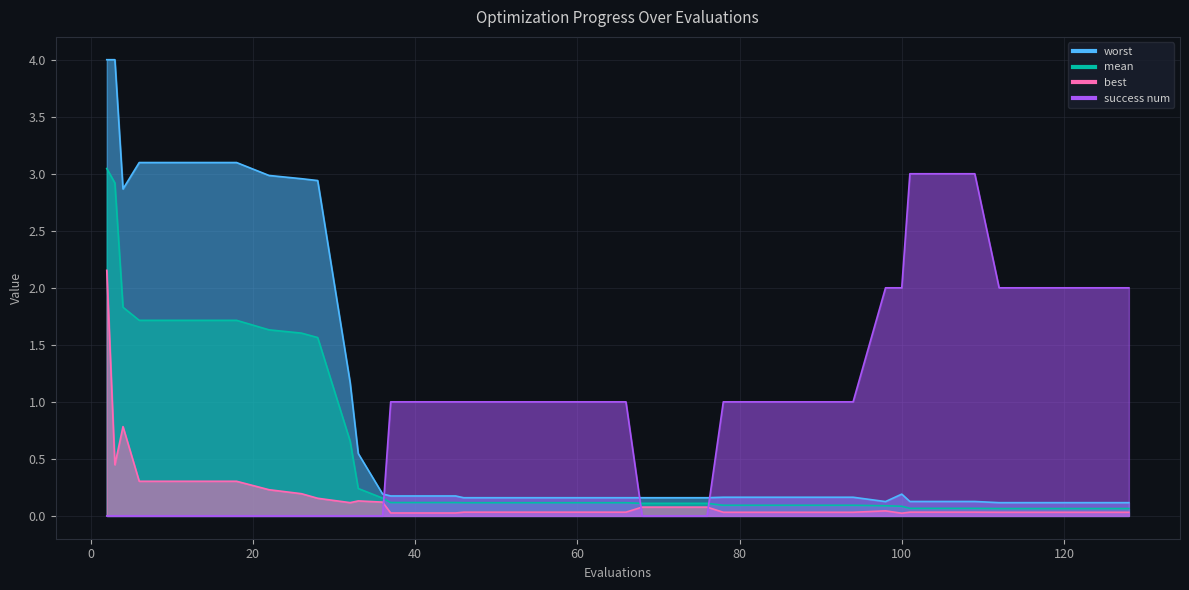

Reading left to right, list all the values displayed in this chart.

mean: 2=3.0	3=2.9	4=1.8	6=1.7	10=1.7	14=1.7	18=1.7	22=1.6	26=1.6	28=1.6	32=0.7	33=0.2	36=0.2	37=0.1	41=0.1	45=0.1	46=0.1	50=0.1	54=0.1	58=0.1	62=0.1	66=0.1	68=0.1	72=0.1	76=0.1	78=0.1	82=0.1	86=0.1	90=0.1	94=0.1	98=0.1	100=0.1	101=0.1	105=0.1	109=0.1	112=0.1	116=0.1	120=0.1	124=0.1	128=0.1
best: 2=2.2	3=0.4	4=0.8	6=0.3	10=0.3	14=0.3	18=0.3	22=0.2	26=0.2	28=0.2	32=0.1	33=0.1	36=0.1	37=0.0	41=0.0	45=0.0	46=0.0	50=0.0	54=0.0	58=0.0	62=0.0	66=0.0	68=0.1	72=0.1	76=0.1	78=0.0	82=0.0	86=0.0	90=0.0	94=0.0	98=0.0	100=0.0	101=0.0	105=0.0	109=0.0	112=0.0	116=0.0	120=0.0	124=0.0	128=0.0
worst: 2=4.0	3=4.0	4=2.9	6=3.1	10=3.1	14=3.1	18=3.1	22=3.0	26=3.0	28=2.9	32=1.2	33=0.5	36=0.2	37=0.2	41=0.2	45=0.2	46=0.2	50=0.2	54=0.2	58=0.2	62=0.2	66=0.2	68=0.2	72=0.2	76=0.2	78=0.2	82=0.2	86=0.2	90=0.2	94=0.2	98=0.1	100=0.2	101=0.1	105=0.1	109=0.1	112=0.1	116=0.1	120=0.1	124=0.1	128=0.1
success num: 2=0.0	3=0.0	4=0.0	6=0.0	10=0.0	14=0.0	18=0.0	22=0.0	26=0.0	28=0.0	32=0.0	33=0.0	36=0.0	37=1.0	41=1.0	45=1.0	46=1.0	50=1.0	54=1.0	58=1.0	62=1.0	66=1.0	68=0.0	72=0.0	76=0.0	78=1.0	82=1.0	86=1.0	90=1.0	94=1.0	98=2.0	100=2.0	101=3.0	105=3.0	109=3.0	112=2.0	116=2.0	120=2.0	124=2.0	128=2.0